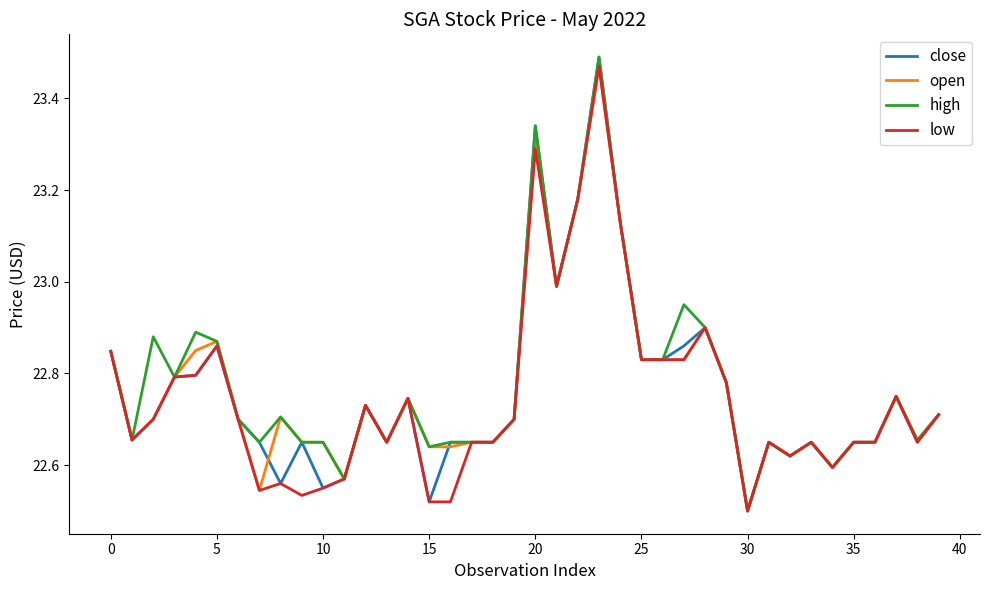

True or false: close and low cross at least once.

False